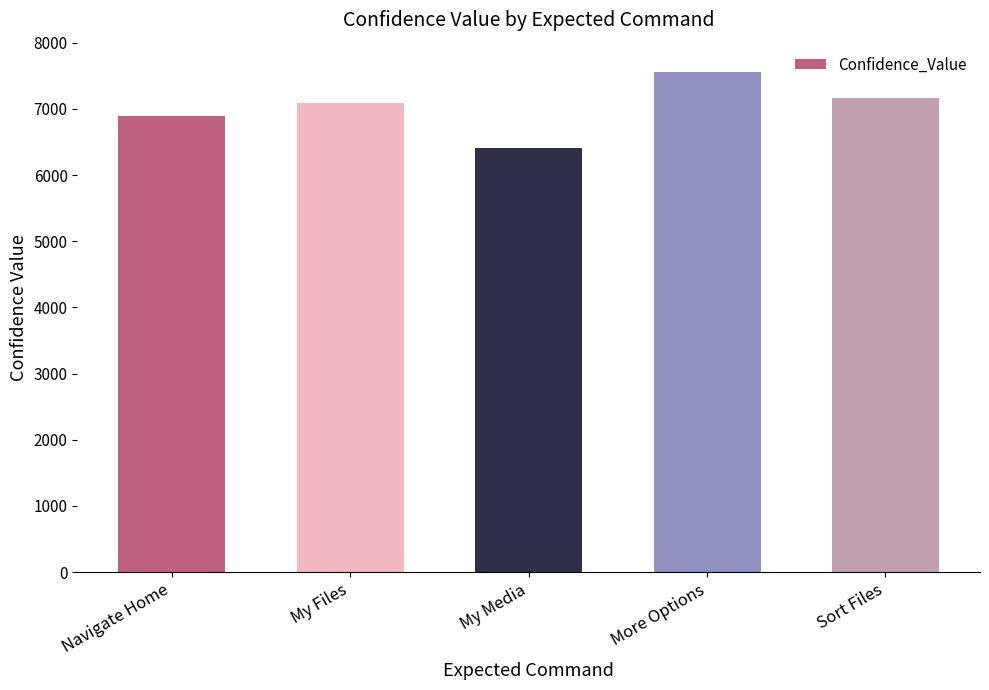

List the labels in order of value, smallest first.

My Media, Navigate Home, My Files, Sort Files, More Options